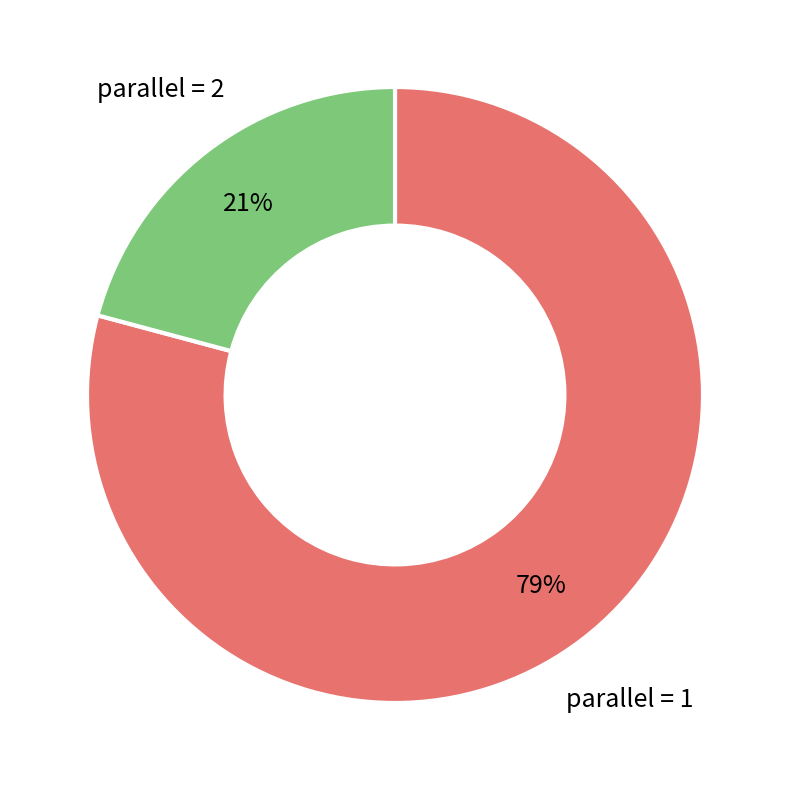

How many slices are in this pie chart?

2